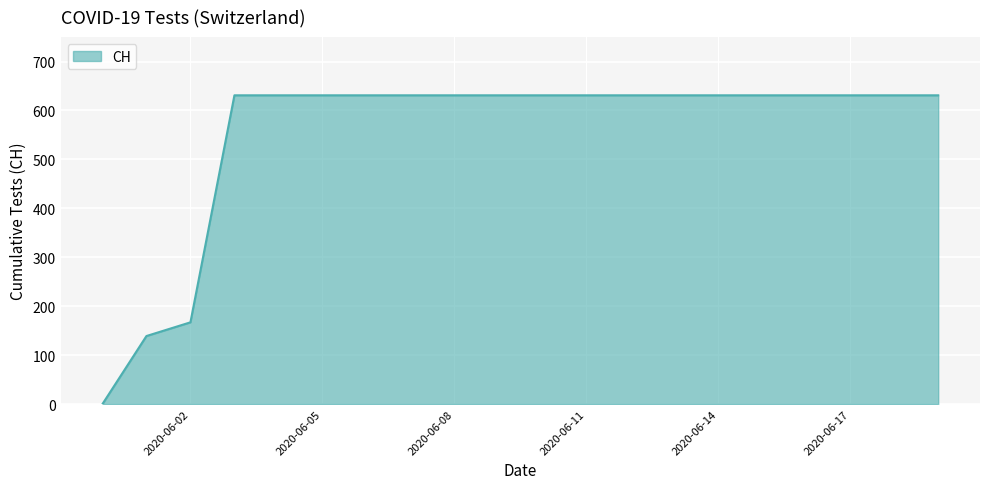

What is the difference between the maximum and second lowest values?

492